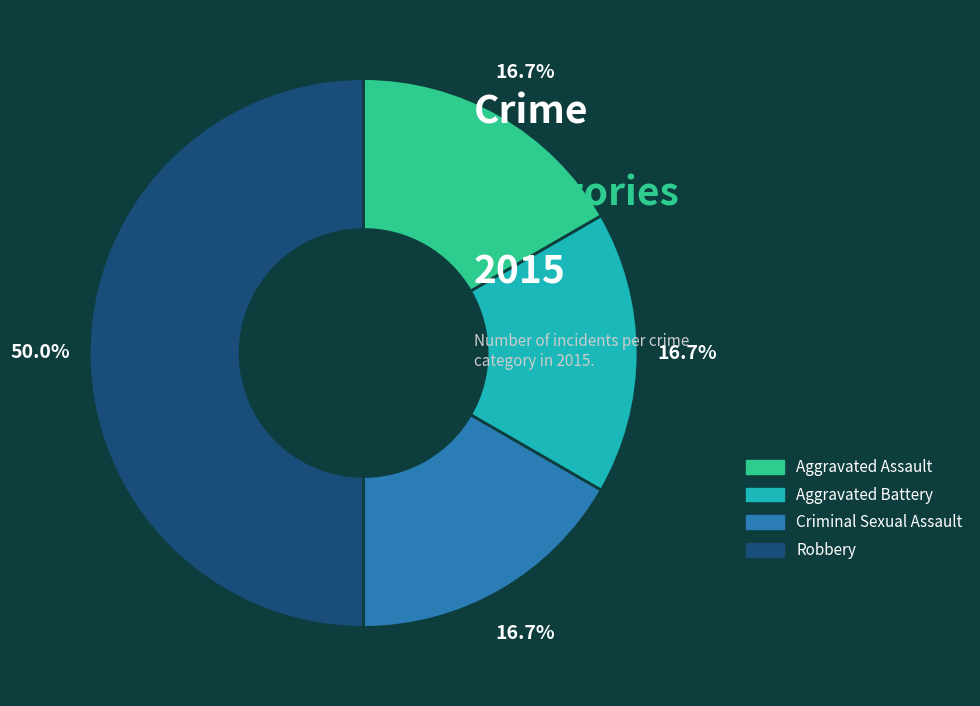

What percentage is NOT represented by Criminal Sexual Assault?

83.3%